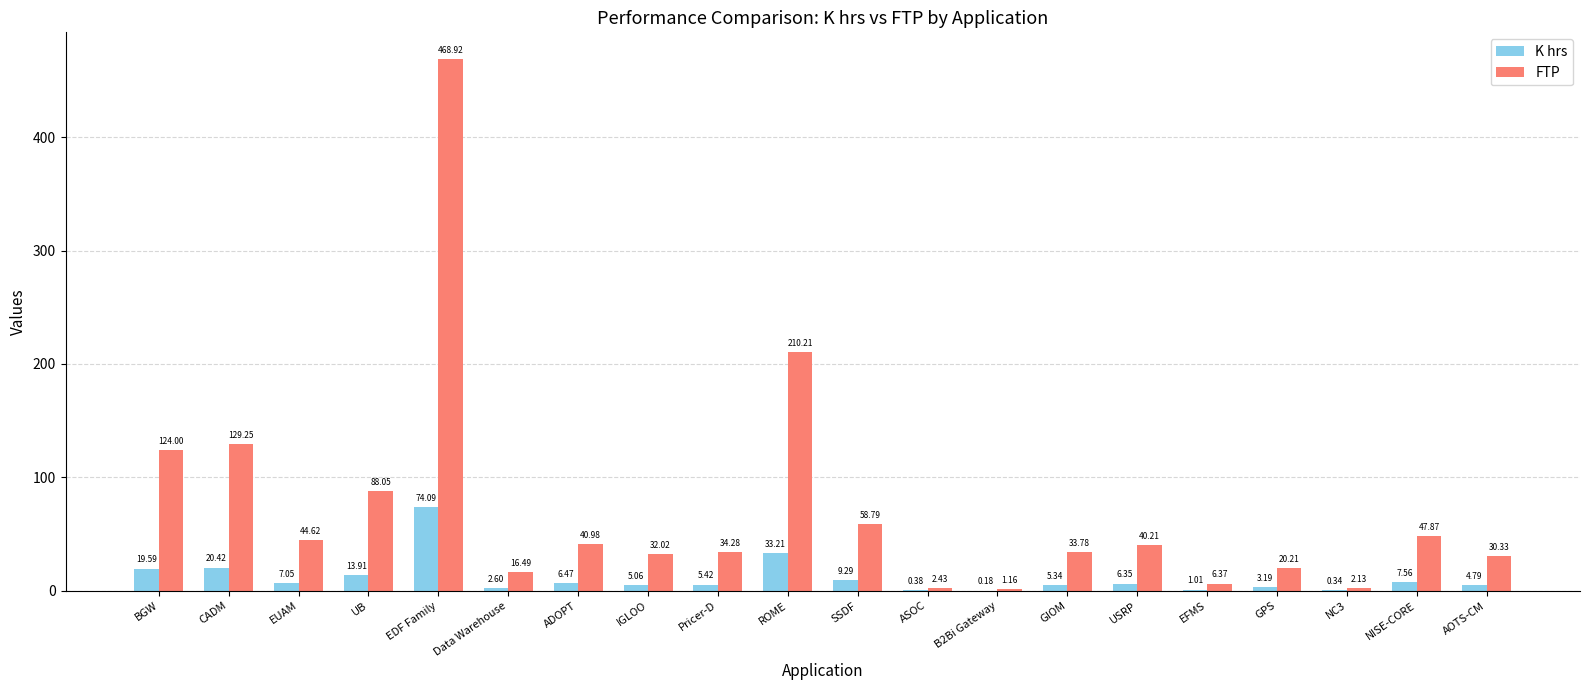

Which series has the largest range (max minus min)?

FTP